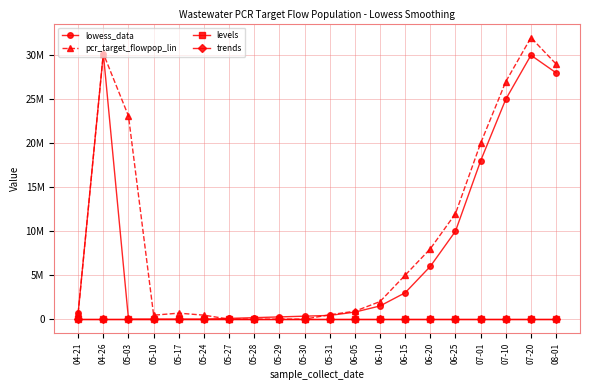

What is the label of the 11th point from the right?

05-30